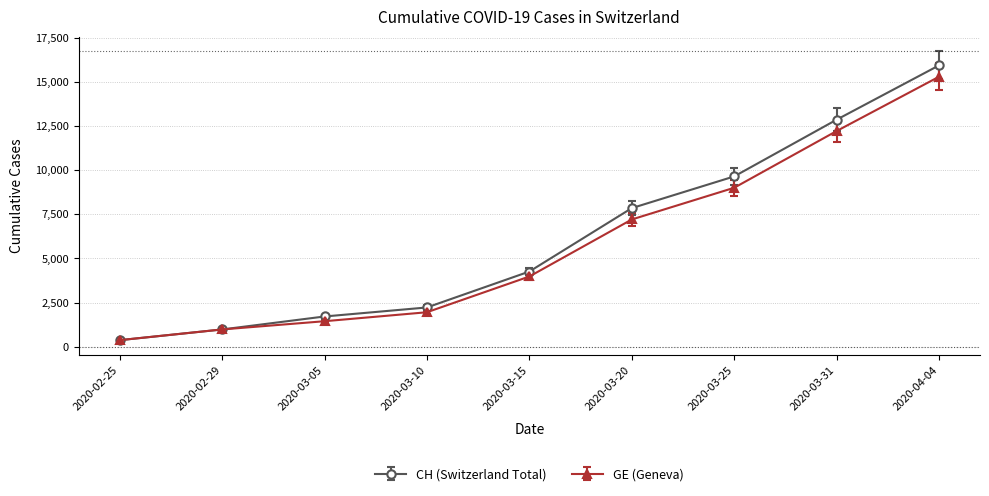

Which series has the widest spread of values?

CH (Switzerland Total)